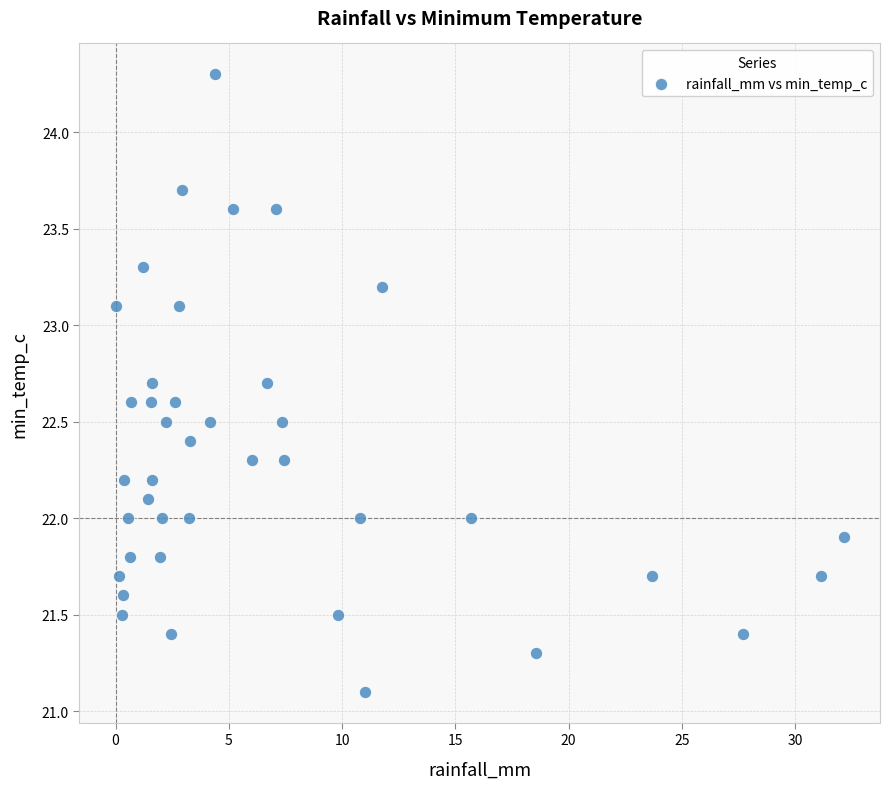

What is the range of Y values (max minus min)?

3.2